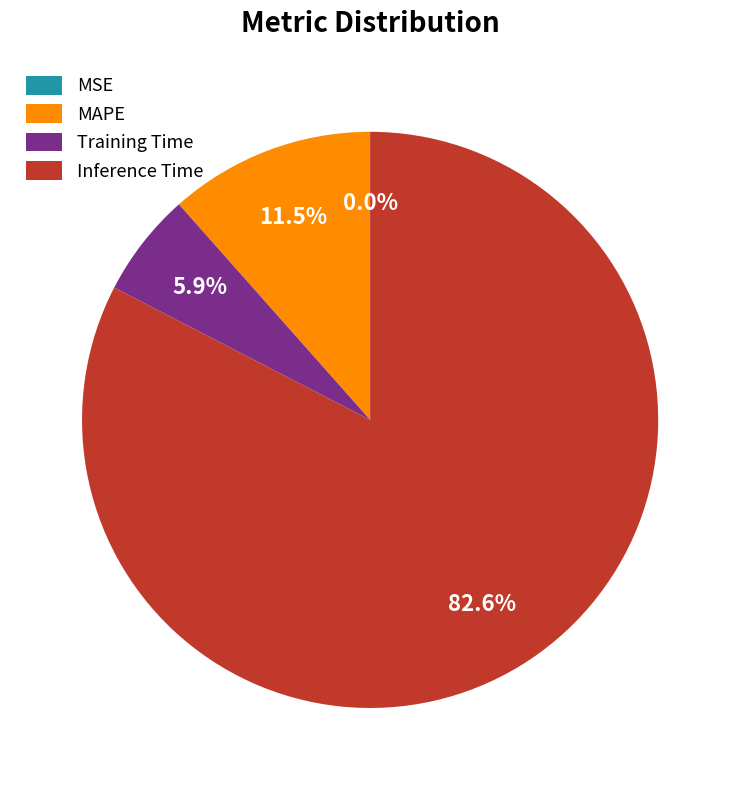

Does any single category account for the majority?

Yes